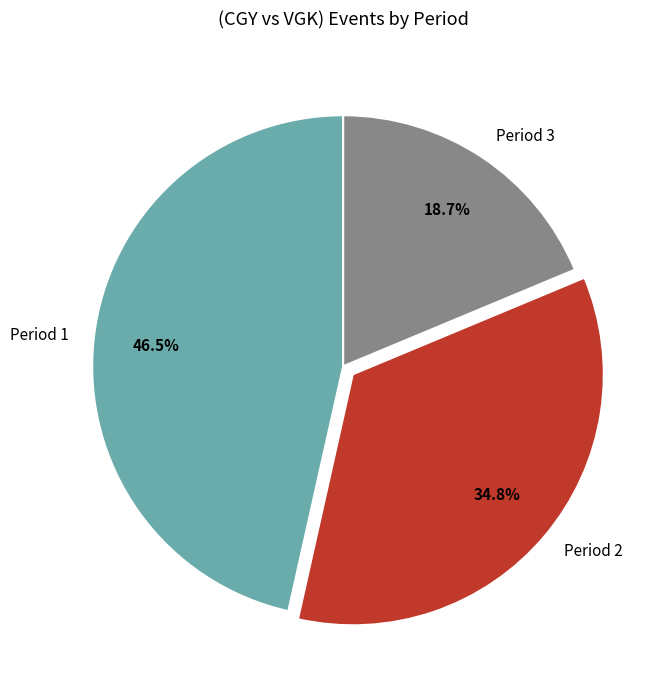

Count the number of slices in the pie.

3